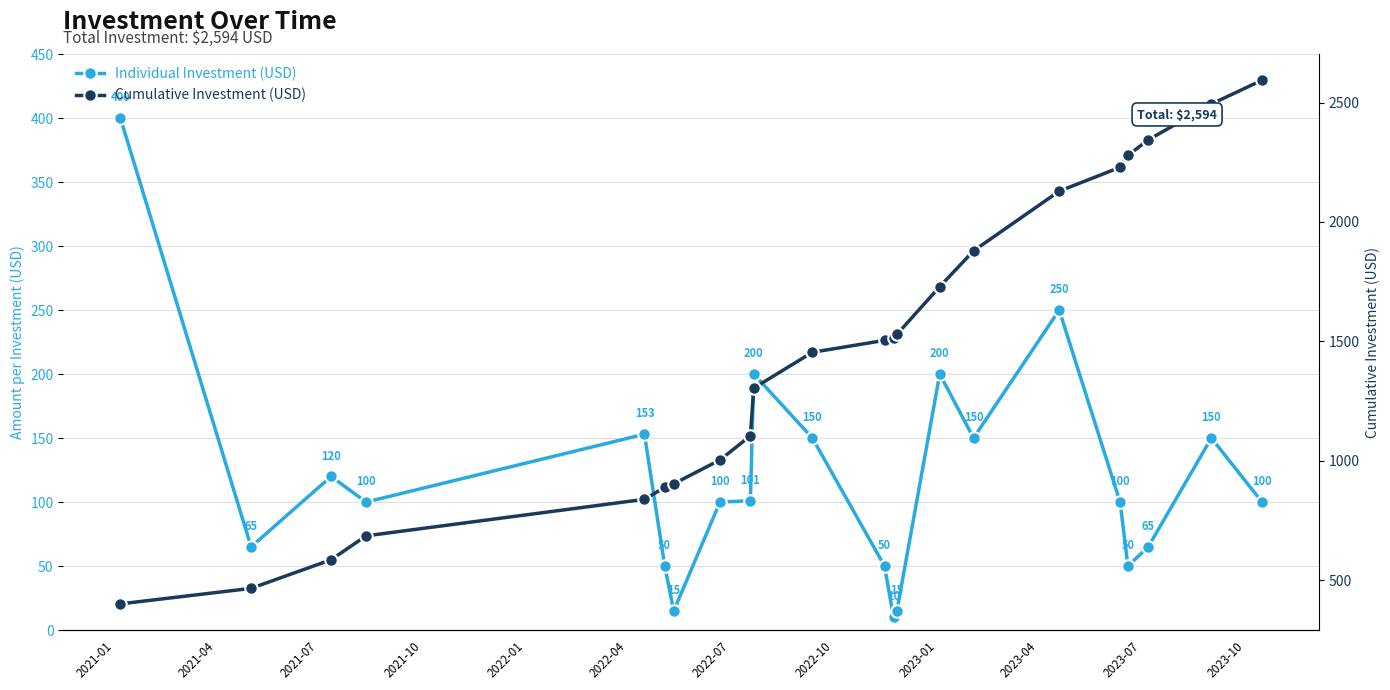

What is the minimum value for Cumulative Investment (USD)?

400